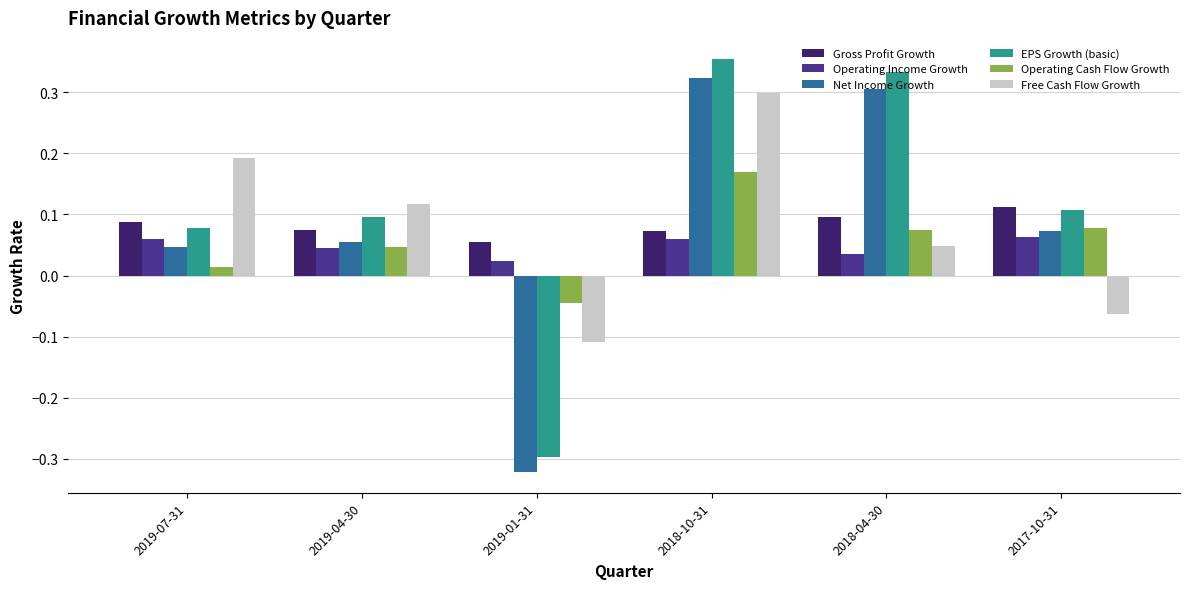

What is the total value across all series at 2018-10-31?

1.3